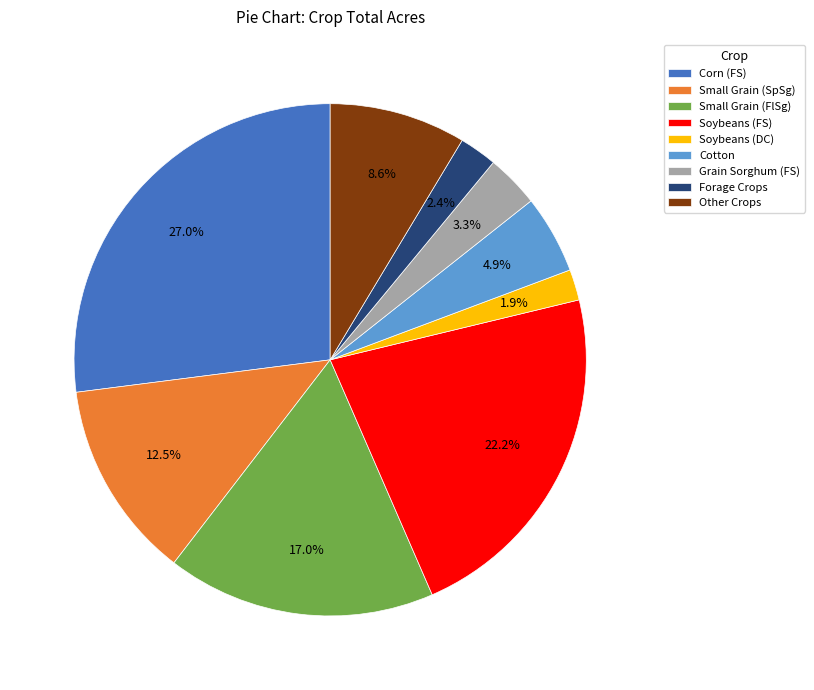

Which slice is the largest?

Corn (FS)